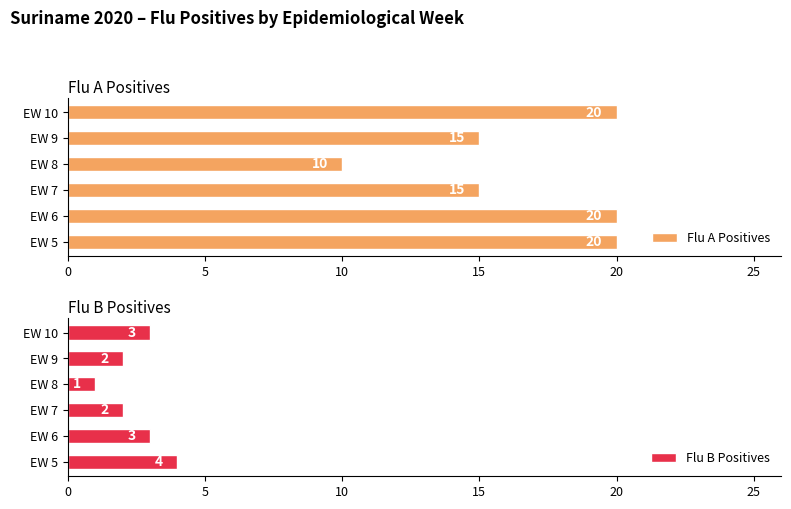

What value does the Flu A Positives series have at EW 5, to the nearest 5?

20